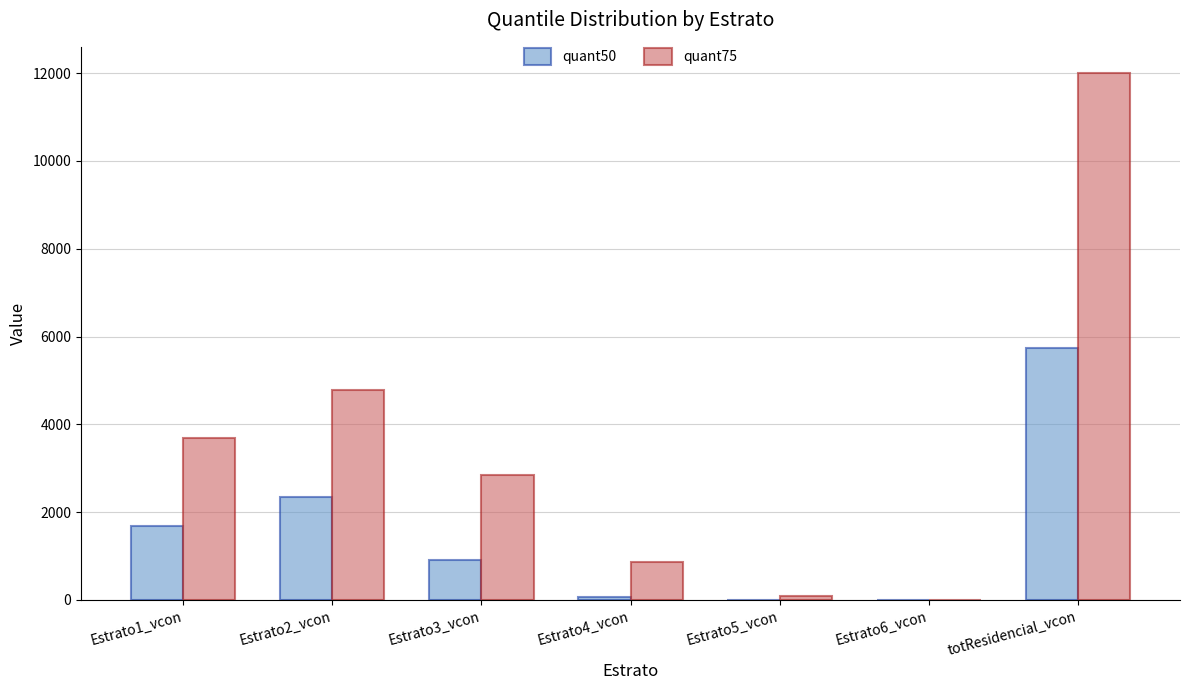

How many categories are shown in the chart?

7